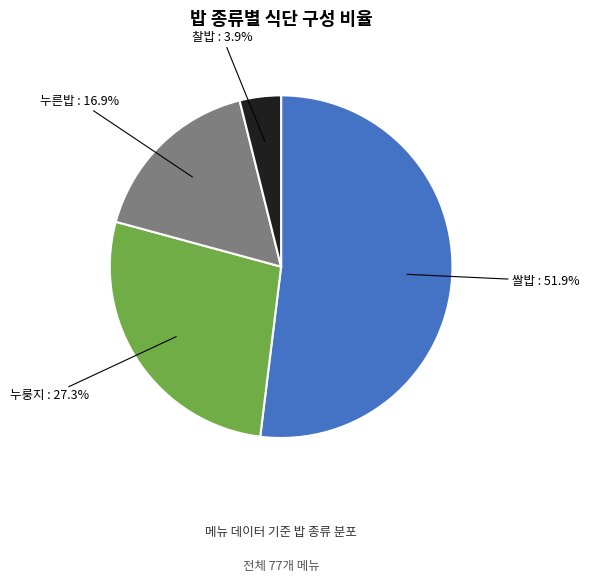

Does any single category account for the majority?

Yes